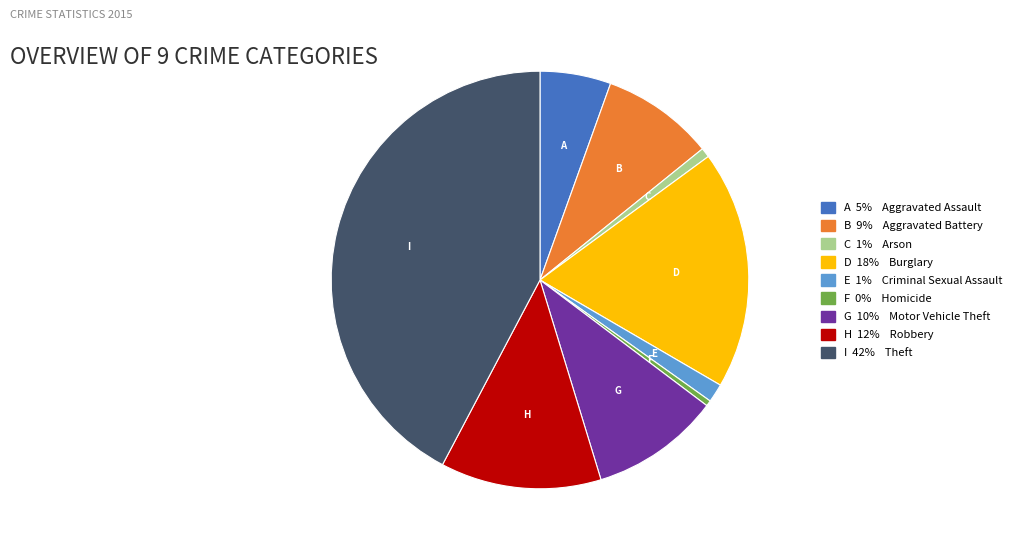

Is there a majority slice in this chart?

No